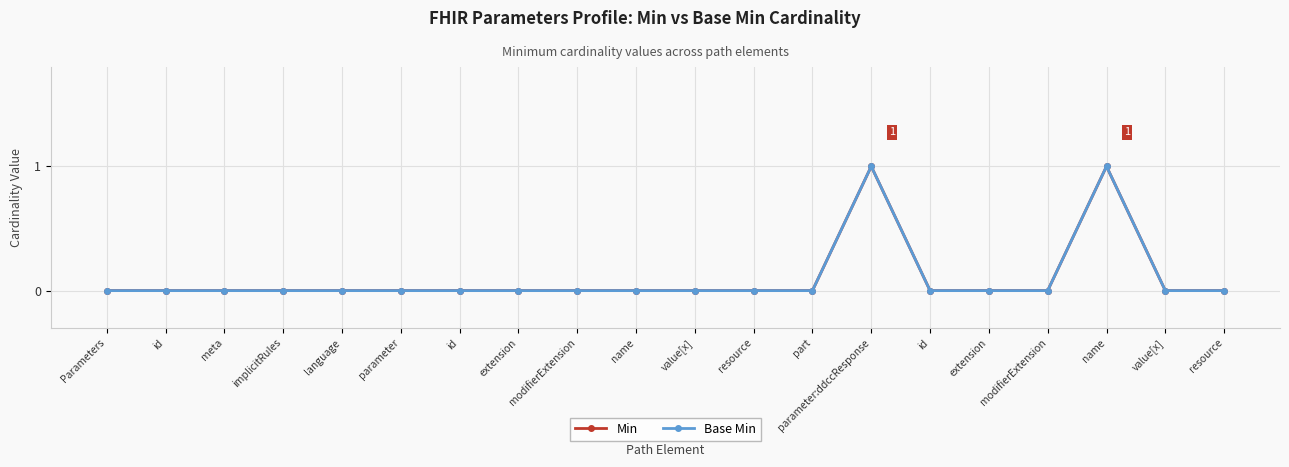

Does the chart have visible grid lines?

Yes